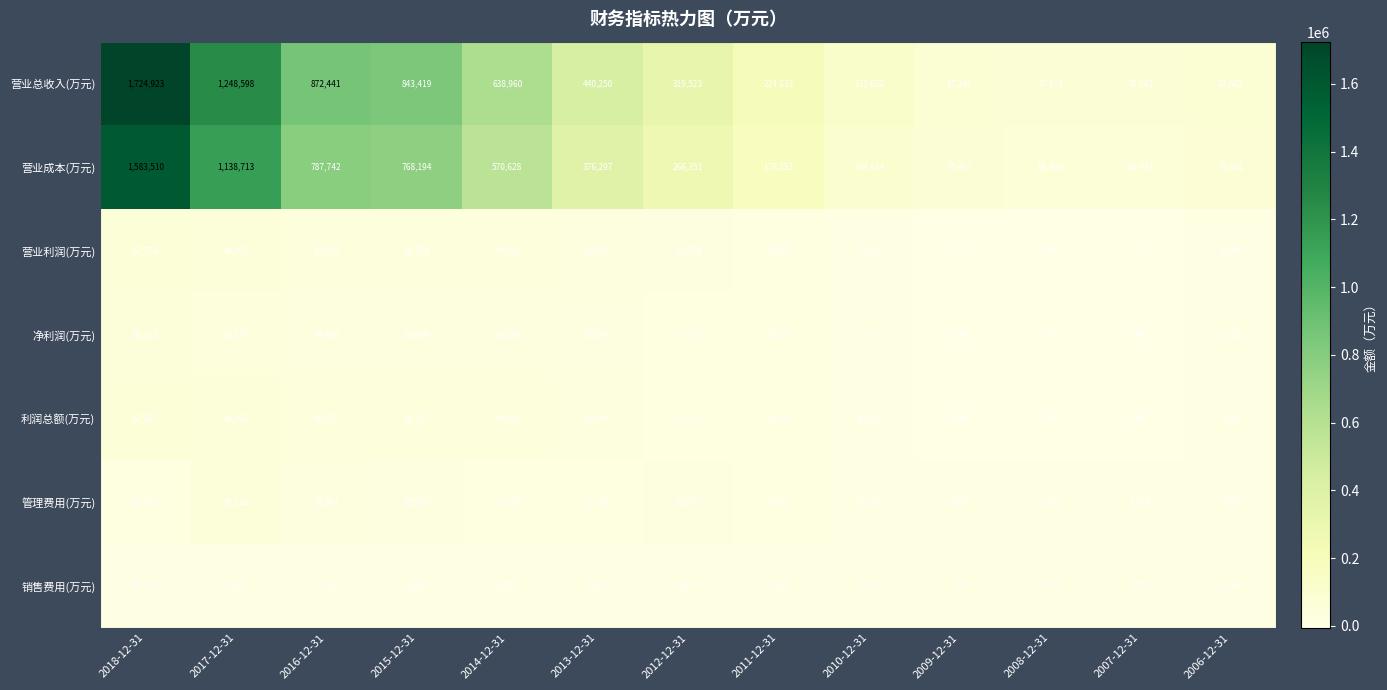

How many distinct data groups are displayed?

7